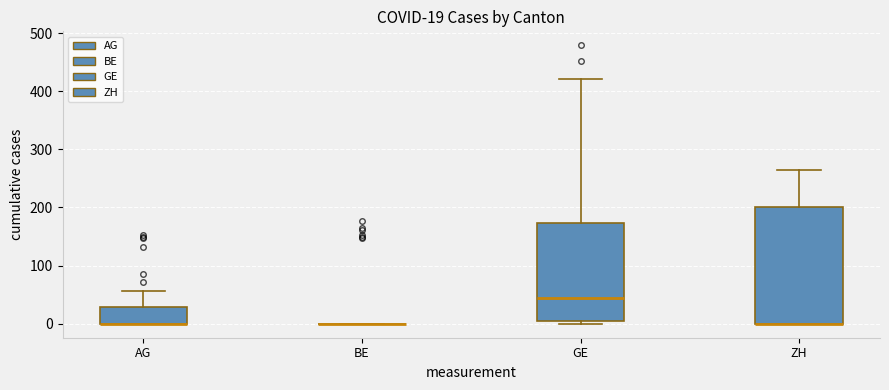

Which box is the tallest, from its lower edge to its upper edge?

ZH